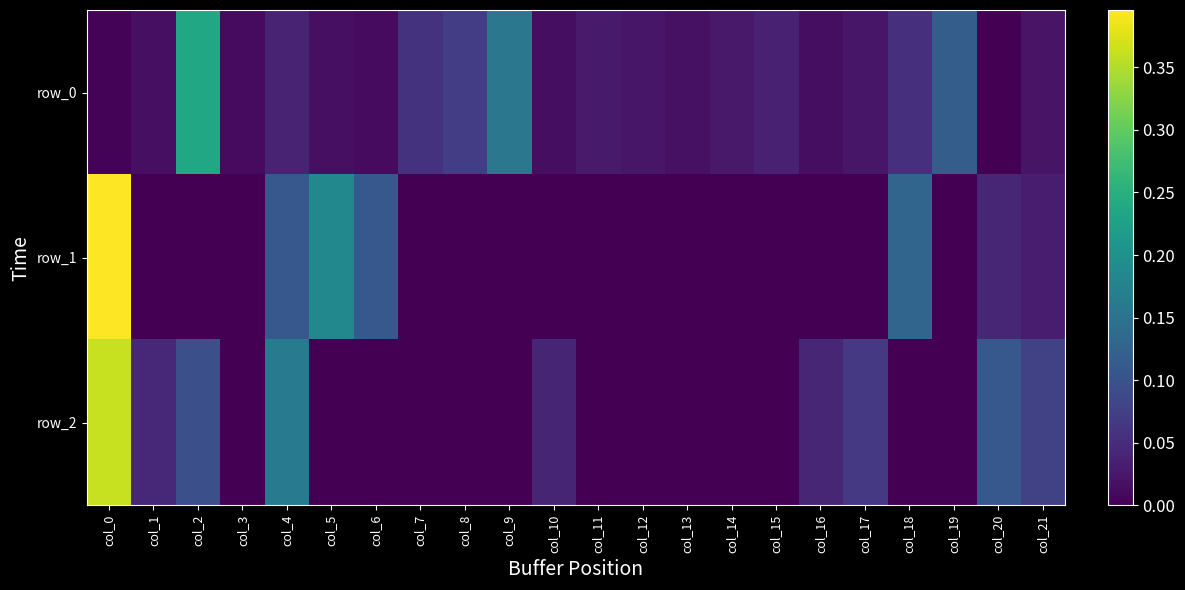

How many values in the row_1 series exceed 0?

7